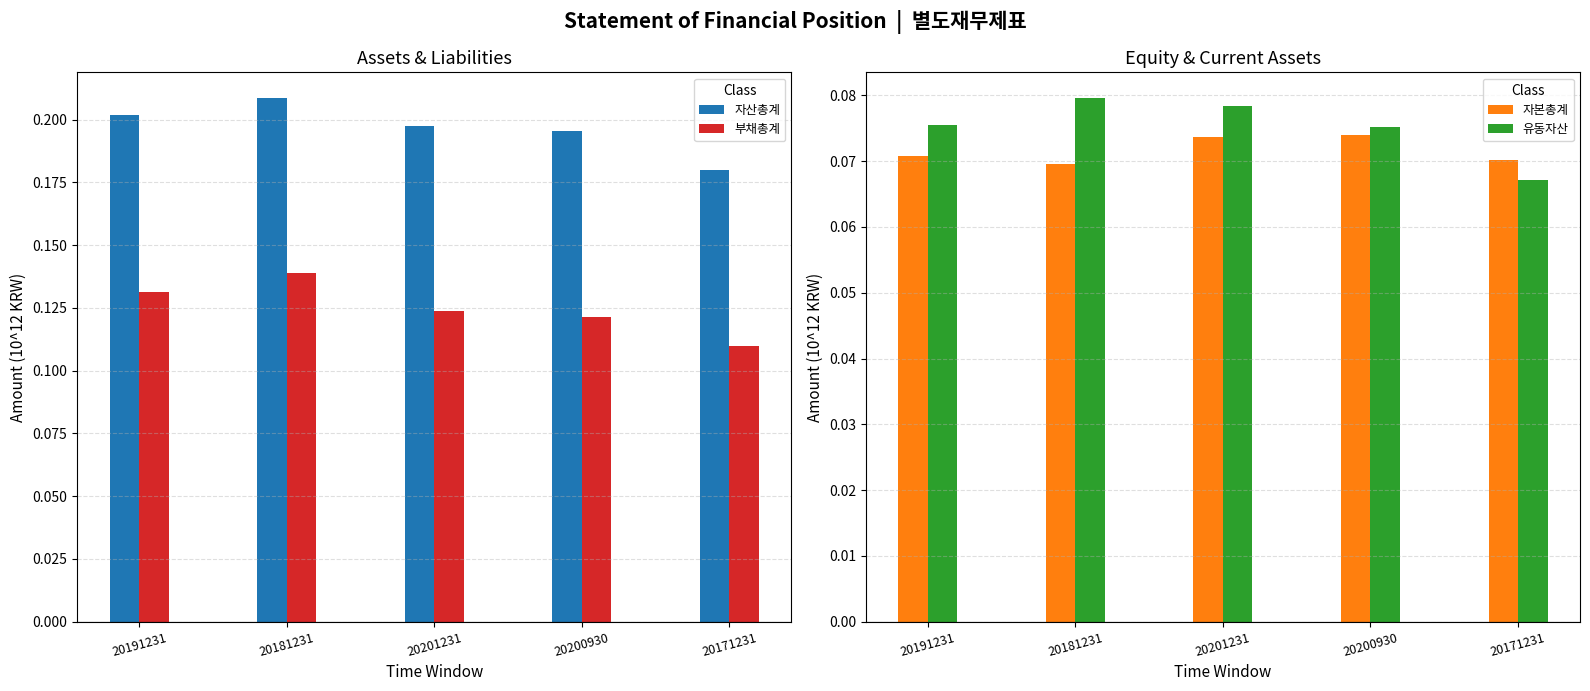

How many 부채총계 values are between 0 and 1?

5